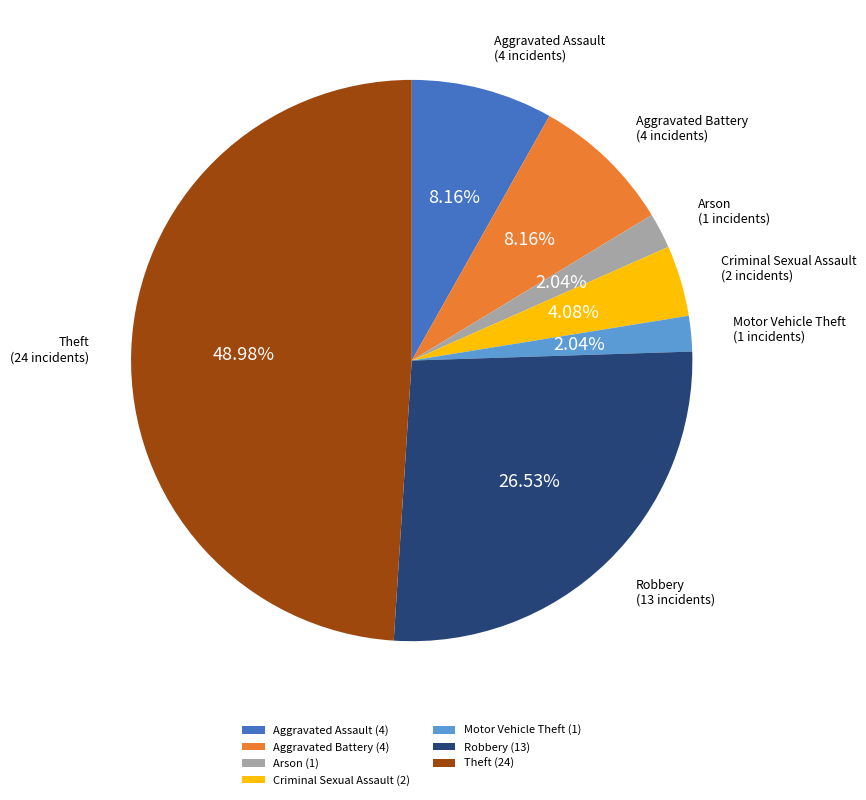

Do Criminal Sexual Assault (2) and Arson (1) together represent more than half of the pie?

No